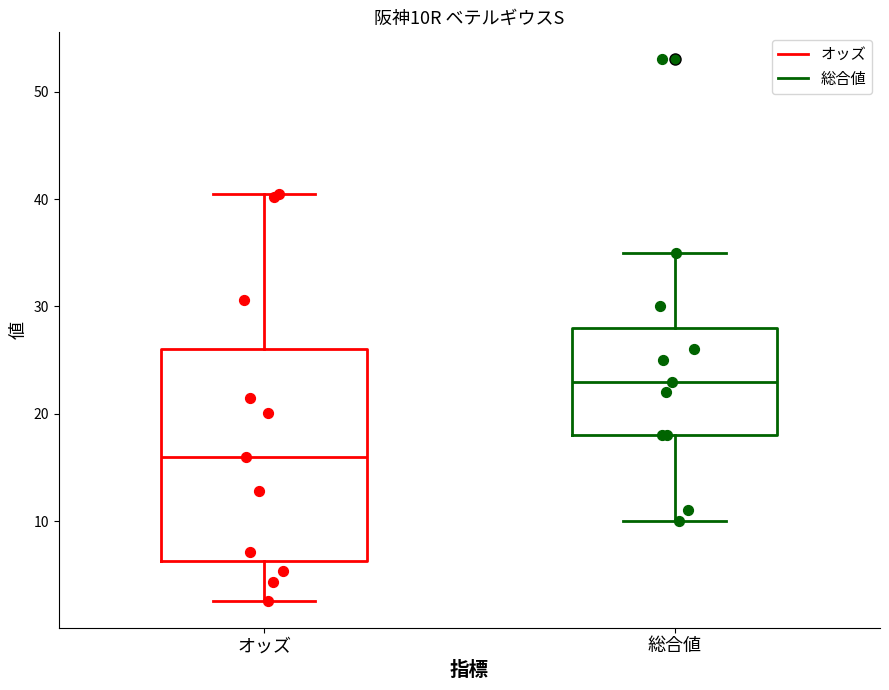

Where does the upper whisker of the box for オッズ end on the y-axis? The values are not printed on the chart, so give them approximately, as read against the axis.

41